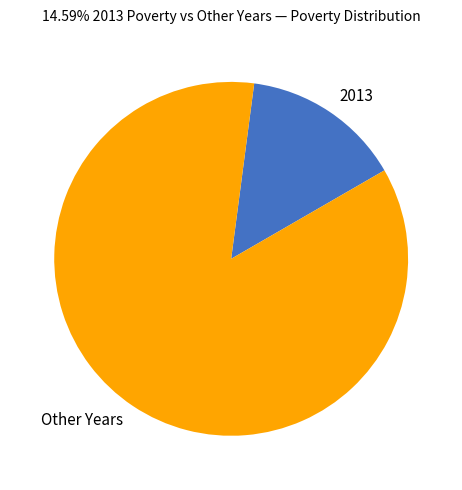

Is there a majority slice in this chart?

Yes